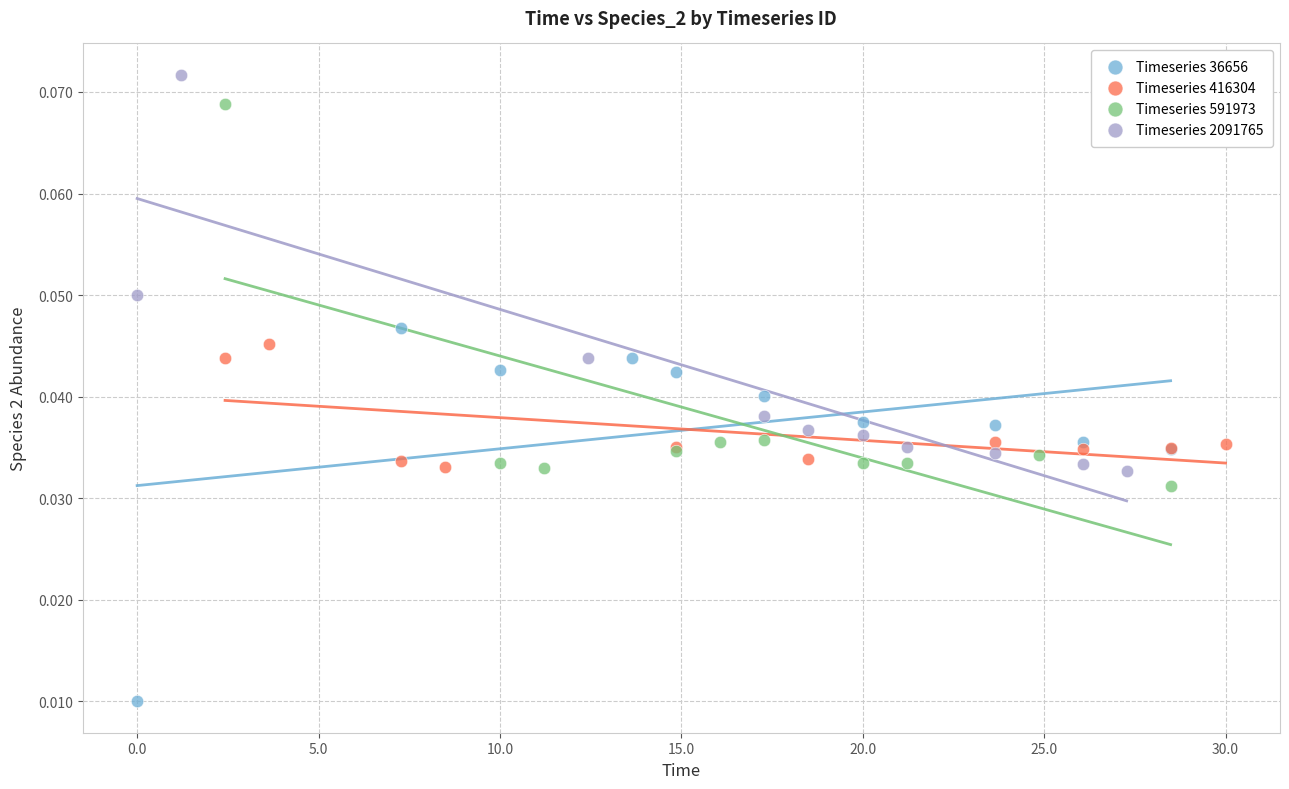

Which series contains the lowest Y value?

Timeseries 36656